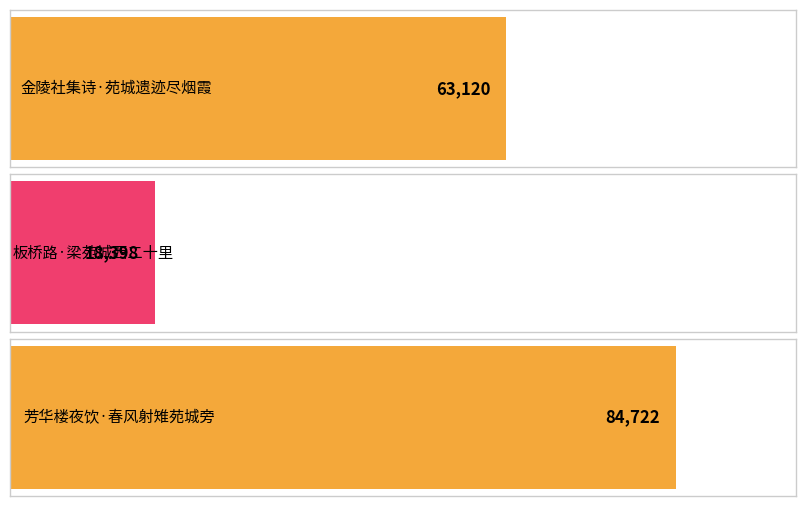

Does the chart contain stacked bars?

No